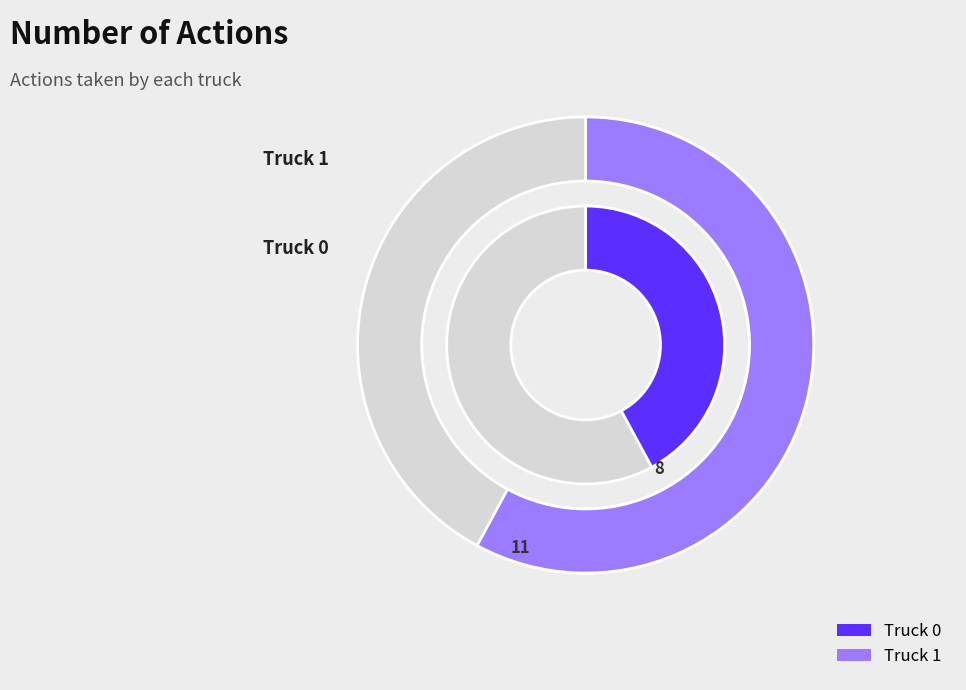

What percentage do Truck 0 and Truck 1 together represent?

100.0%